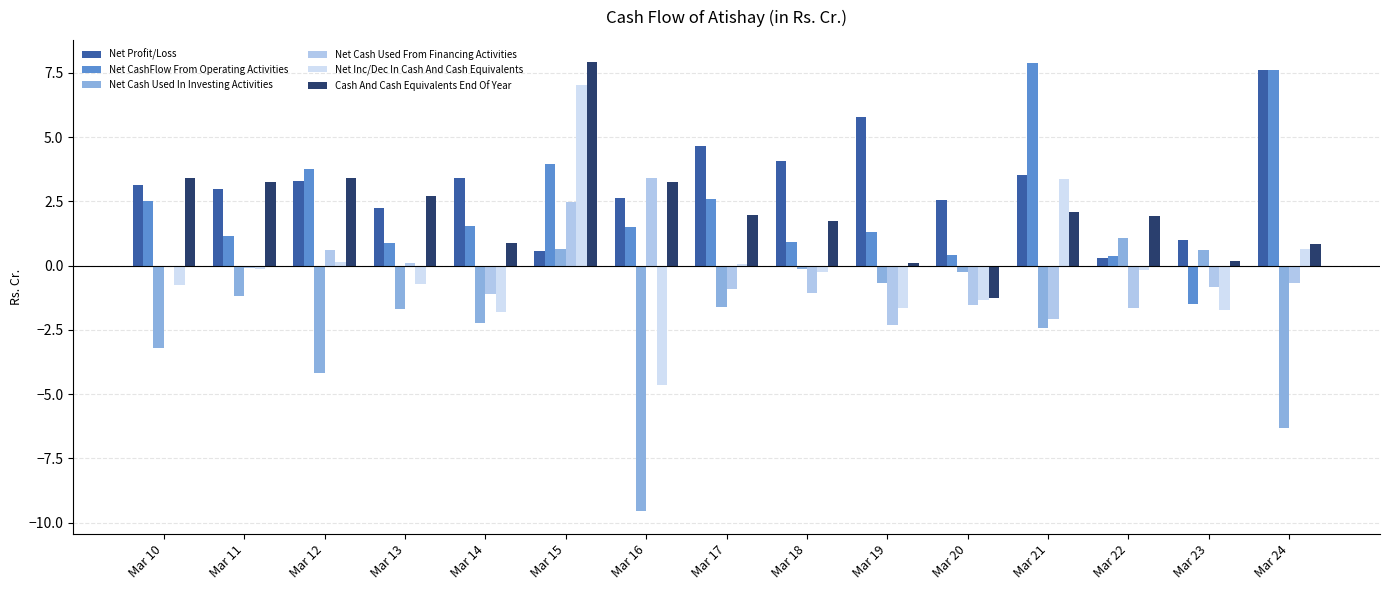

What is the value of the Net Cash Used In Investing Activities bar at the 10th from the left?

-0.7